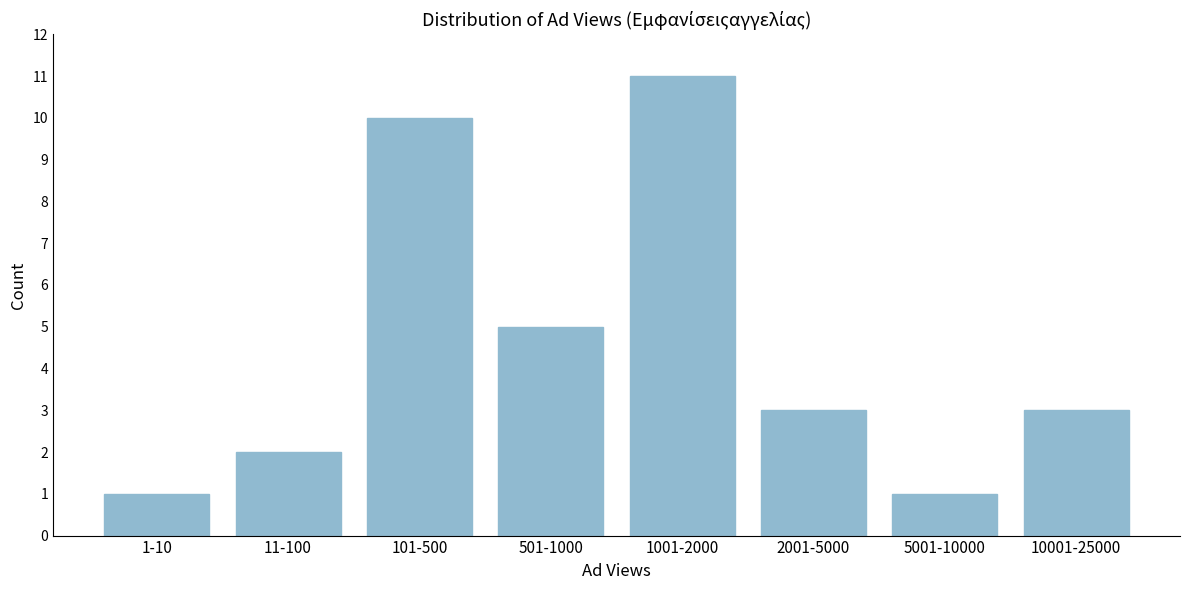

Reading left to right, extract all data points from this chart.

1-10=1	11-100=2	101-500=10	501-1000=5	1001-2000=11	2001-5000=3	5001-10000=1	10001-25000=3